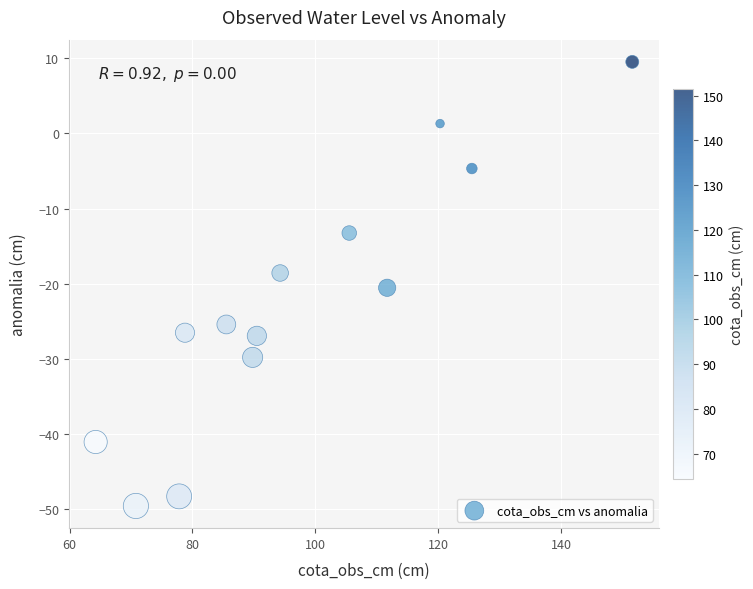

What is the range of X values (max minus min)?

87.4